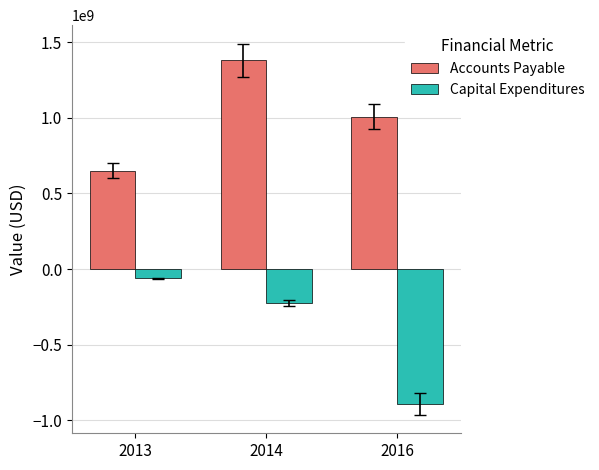

Rank the series by their maximum value, from lowest to highest.

Capital Expenditures, Accounts Payable